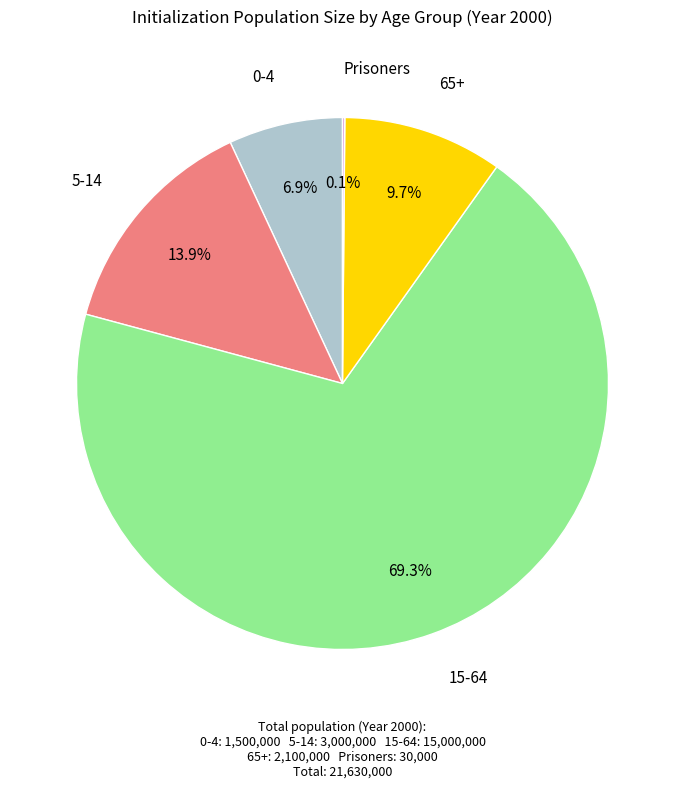

To the nearest percent, what percentage of the pie is 0-4?

7%